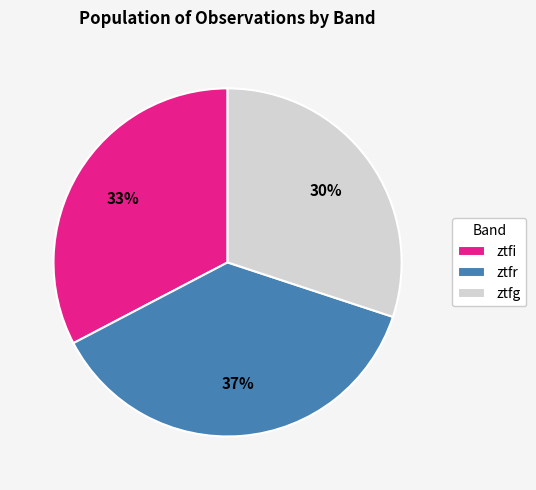

True or false: ztfg accounts for 30% of the total.

True